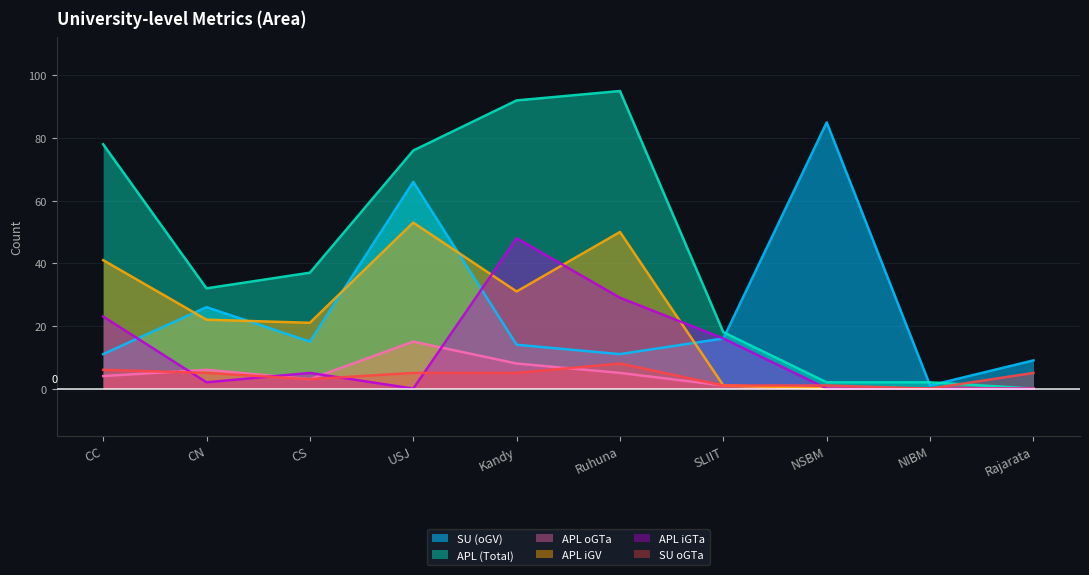

At CN, list the series in order from largest to smallest.

APL (Total), SU (oGV), APL iGV, APL oGTa, SU oGTa, APL iGTa